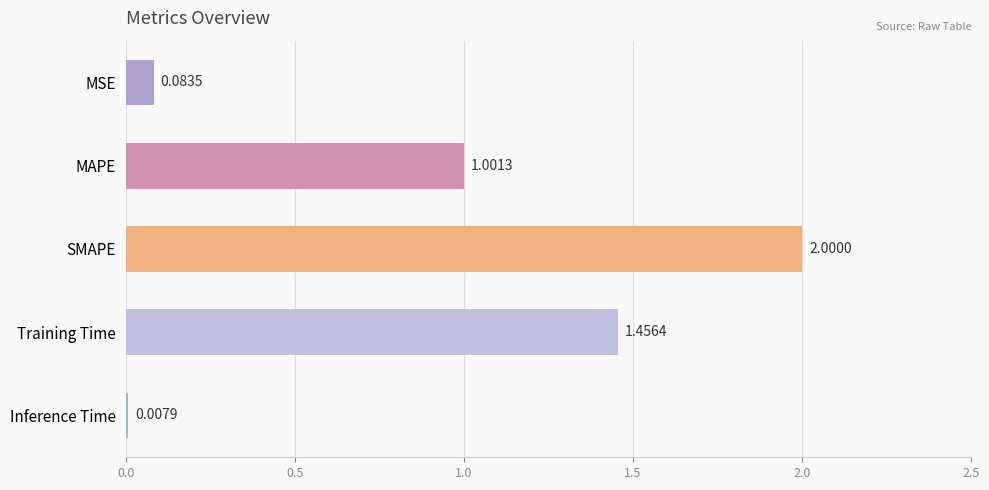

Where is the data nearest to the value 1?

MAPE